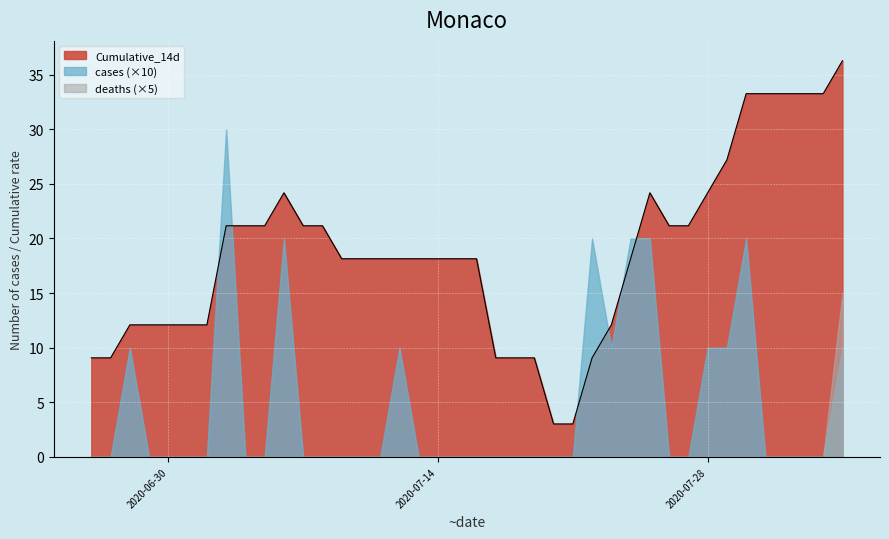

How many series are shown in this chart?

3